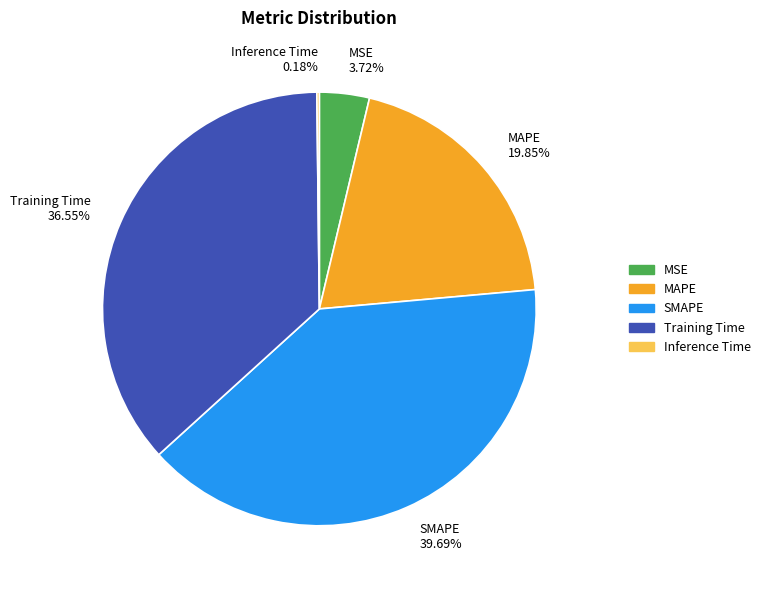

Is MSE 3.72% the majority of the pie?

No